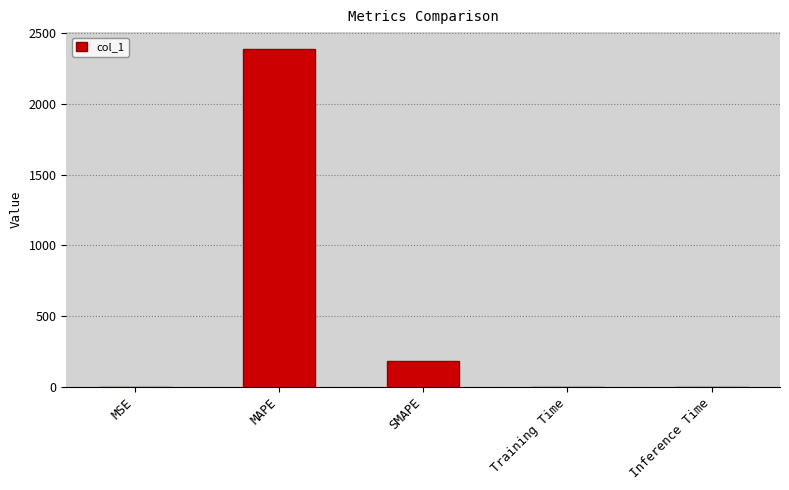

Where is the data nearest to the value 1193?

SMAPE